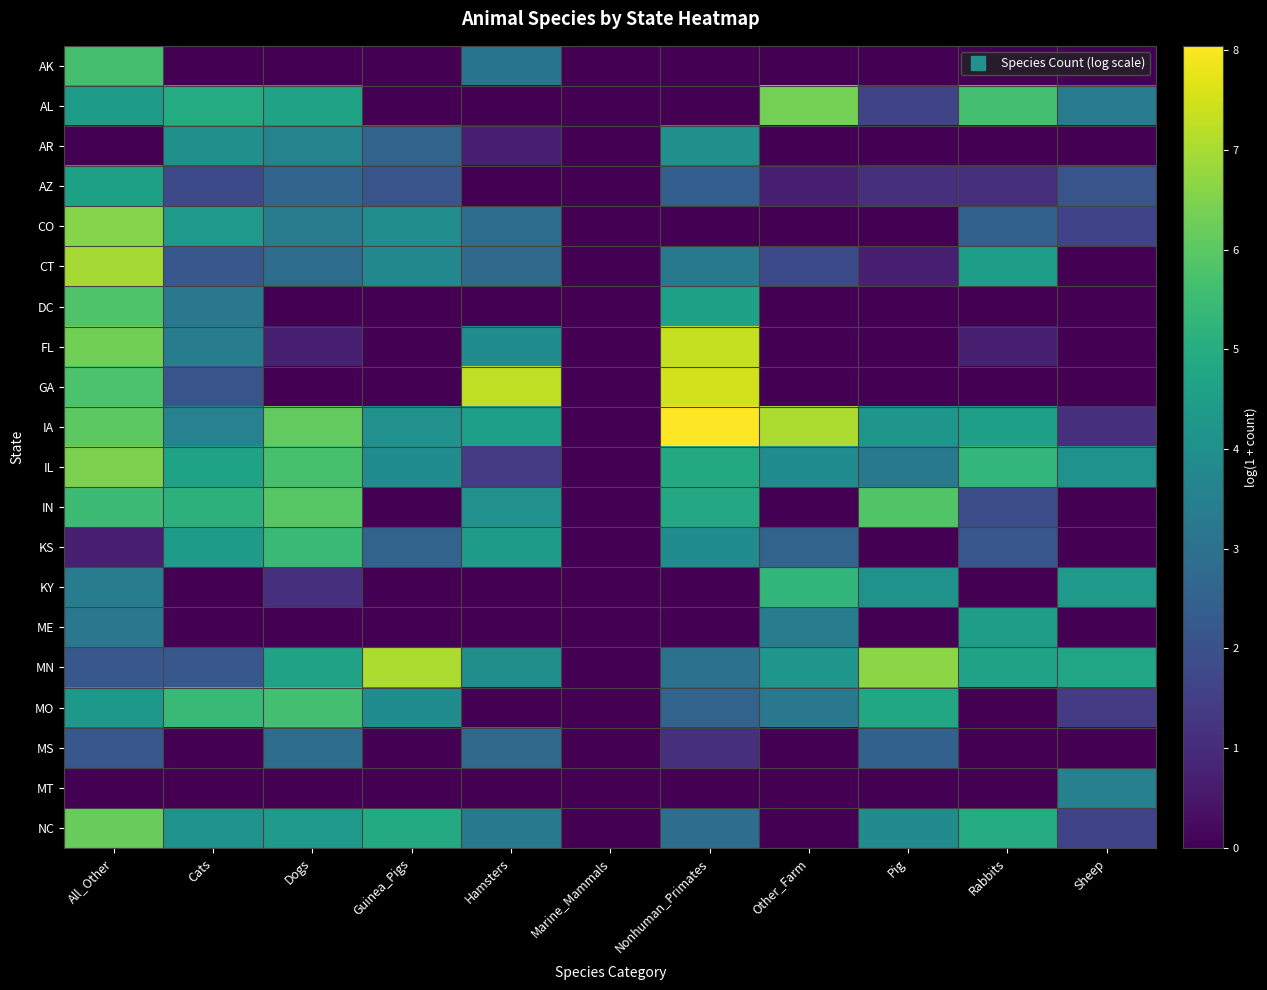

What is the total value across all series at Sheep?

27.8